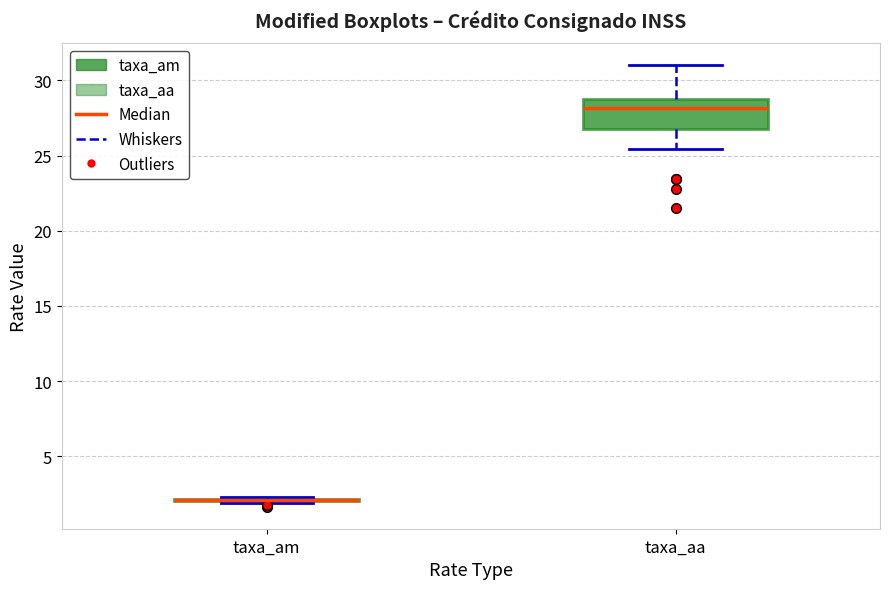

Which box is the tallest, from its lower edge to its upper edge?

taxa_aa